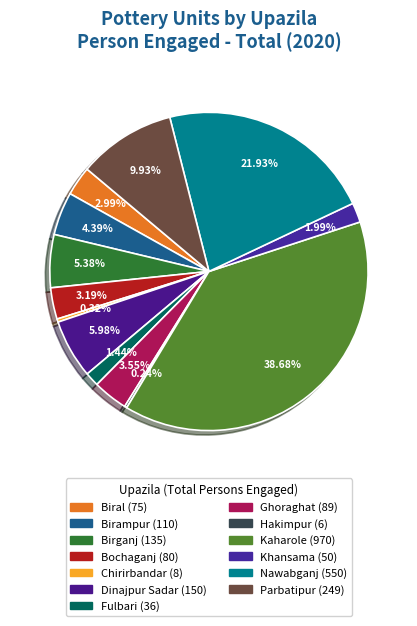

How many slices are in this pie chart?

13